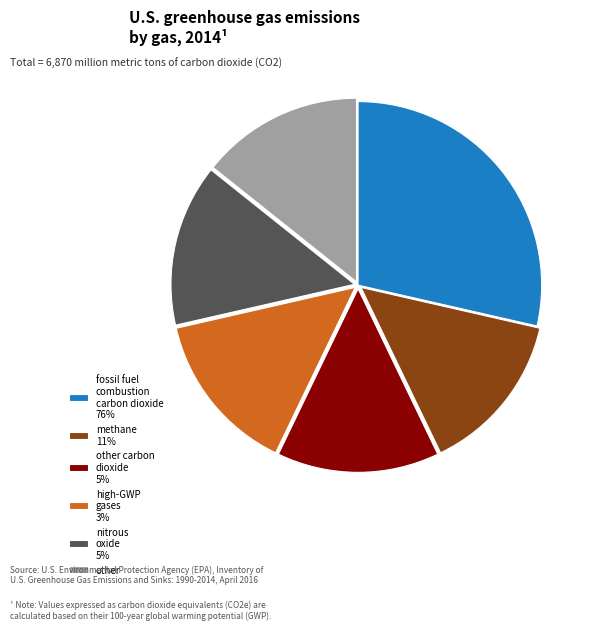

Combined, do other and methane 11% account for over 50%?

No